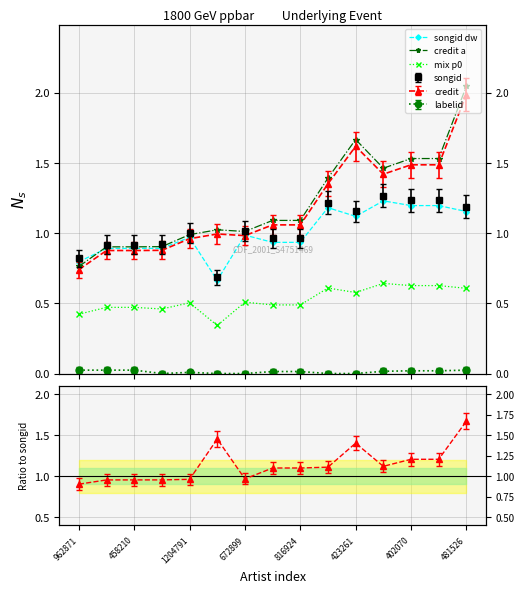

How many interior local valleys does the credit a series have?

2